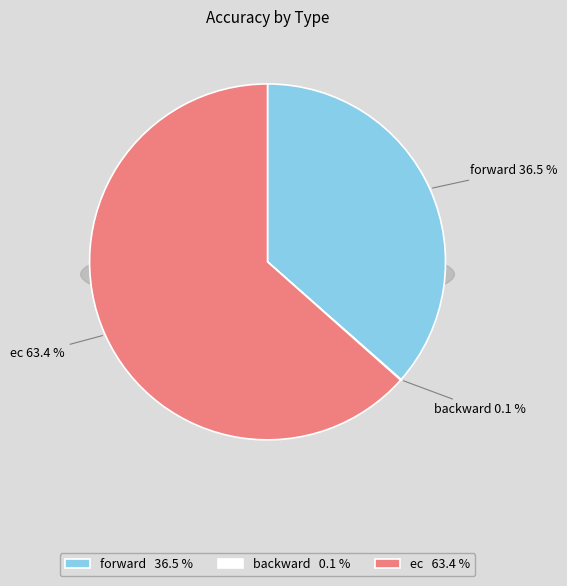

How many slices are in this pie chart?

3